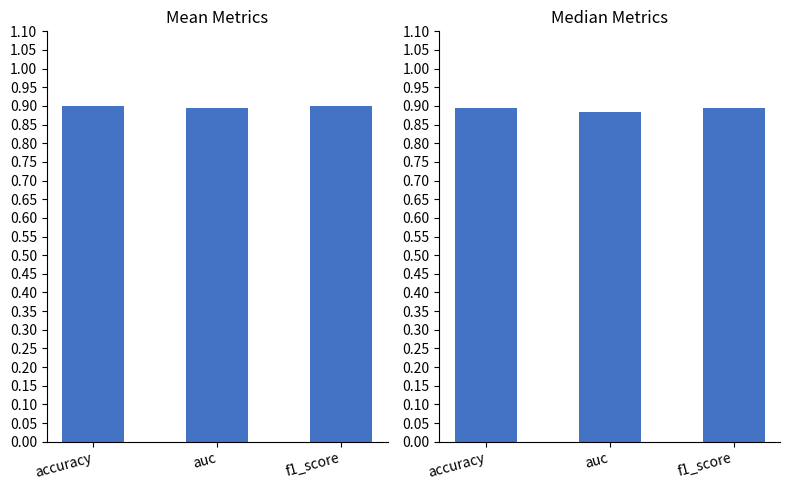

True or false: mean metrics has a value of 0.2 at accuracy.

False